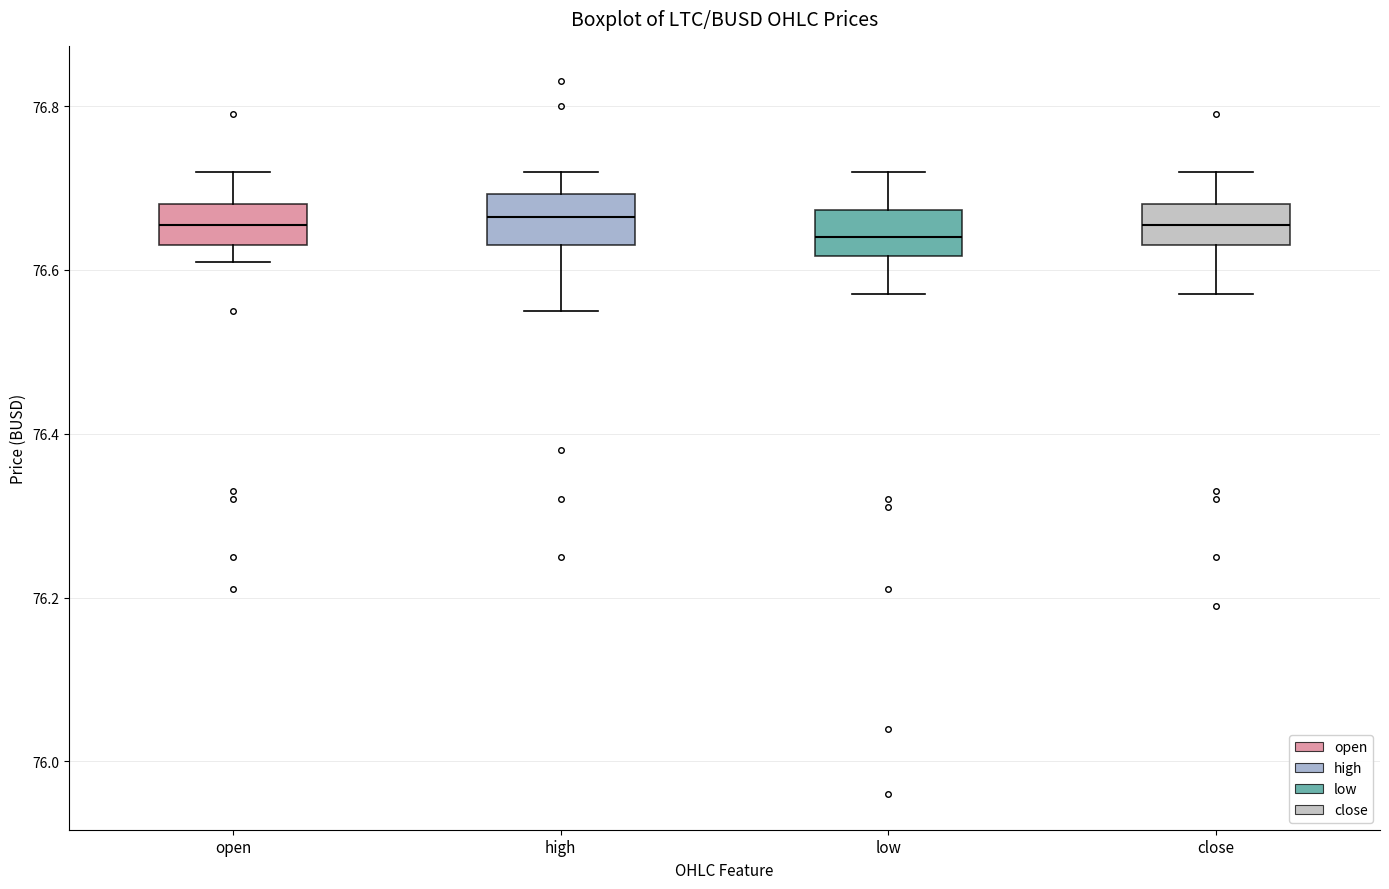

Where is the lower edge of the box for open on the y-axis? The values are not printed on the chart, so give them approximately, as read against the axis.

76.64